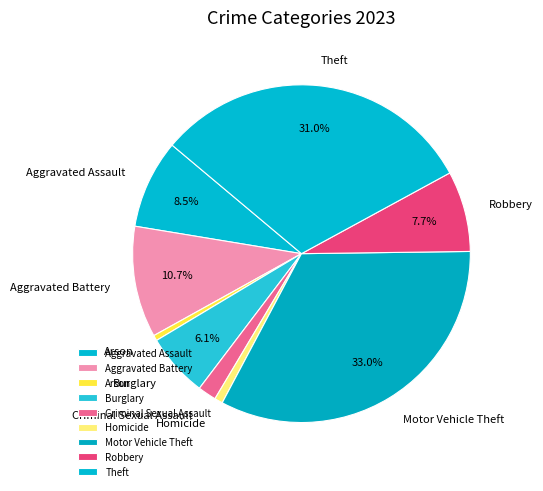

To the nearest percent, what is the difference between the Burglary and Aggravated Battery slice percentages?

5%